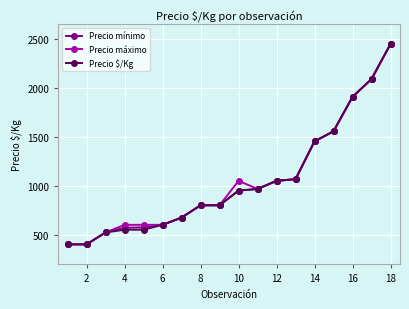

What is the difference between the maximum and minimum values in the Precio mínimo series?

2050